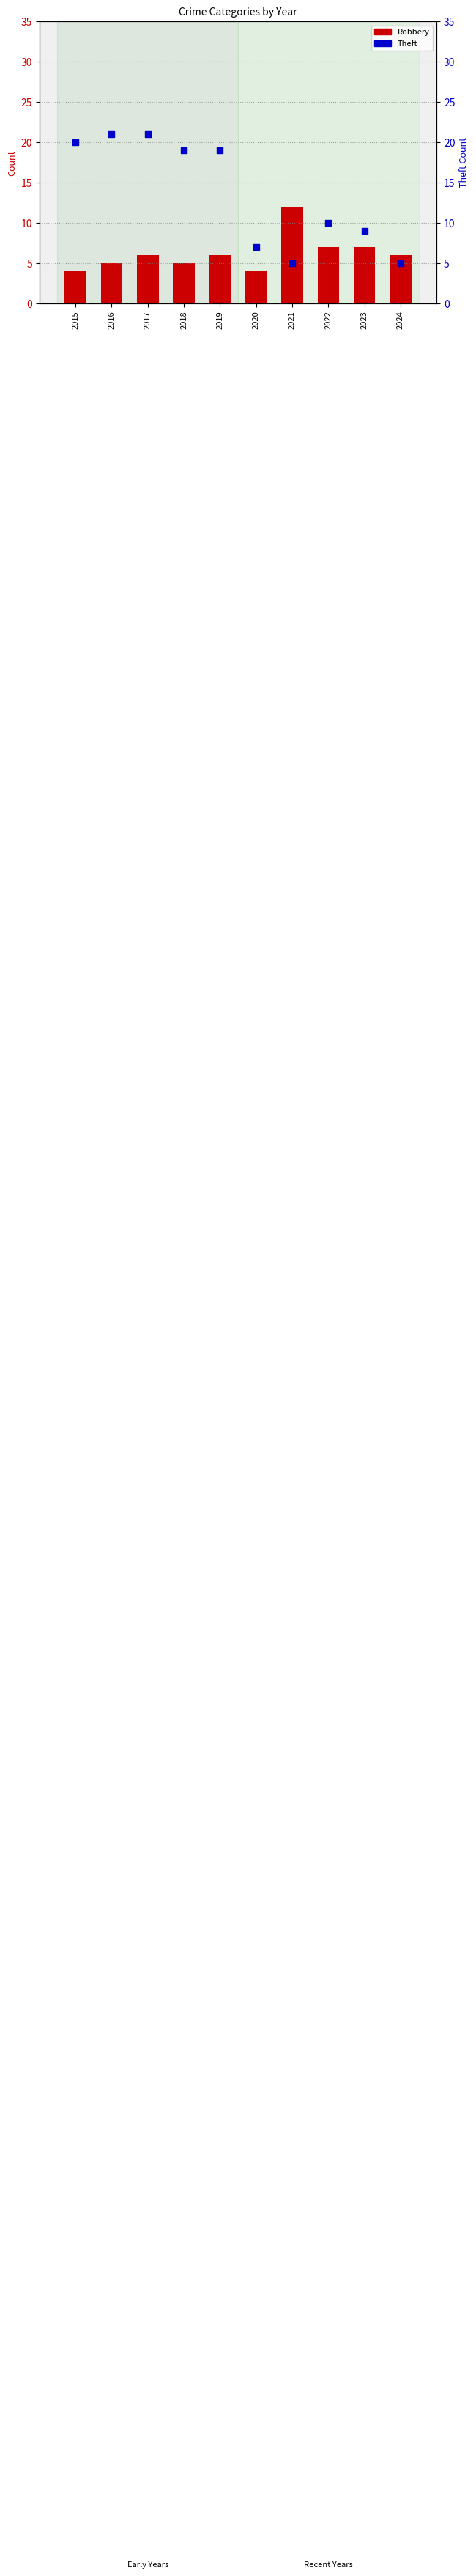

Which series has the largest total across all categories?

Theft